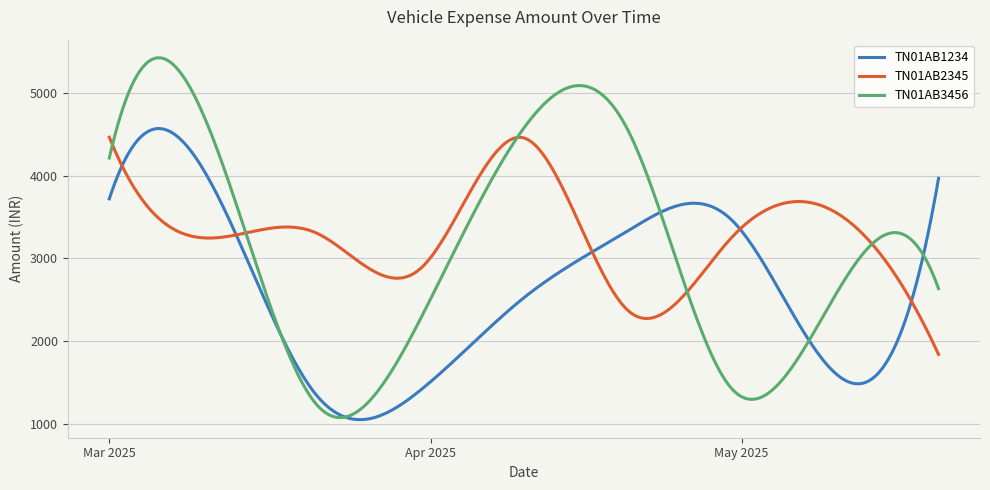

Rank the series by their average value, from lowest to highest.

TN01AB1234, TN01AB3456, TN01AB2345